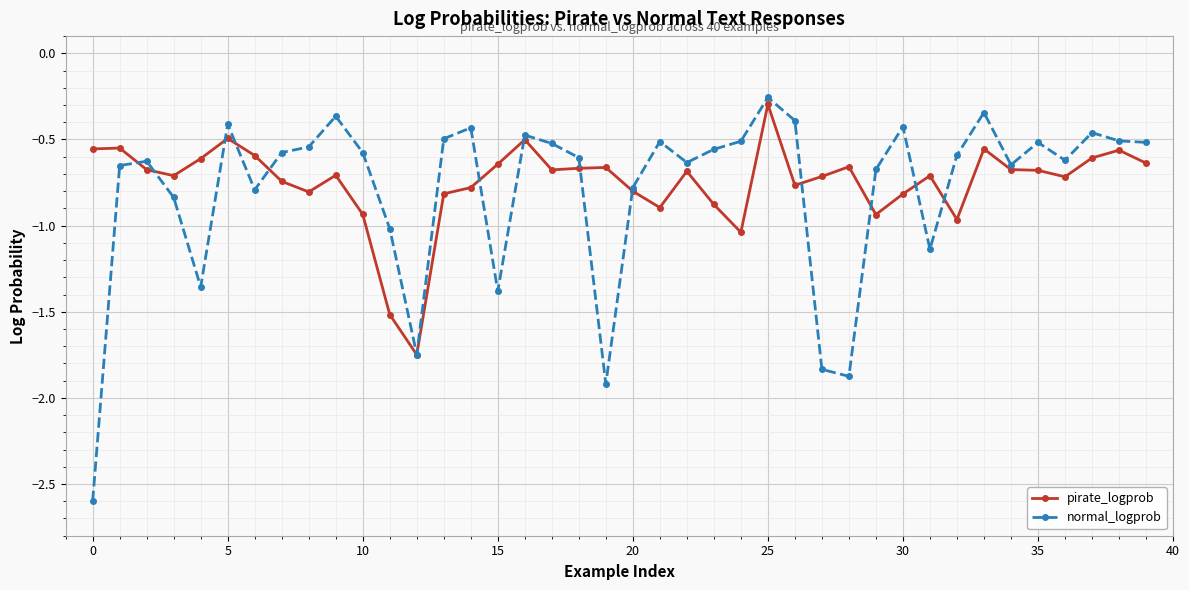

At how many categories does at least one series exceed -1?

38